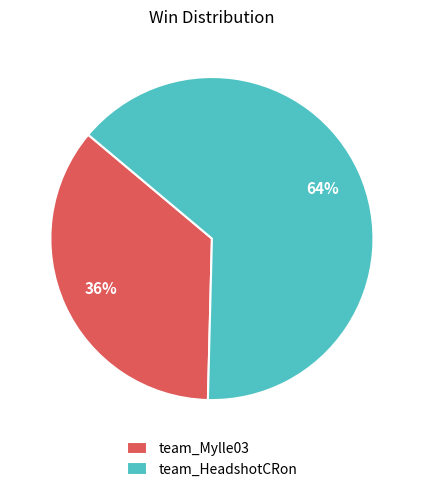

Is it true that team_Mylle03 is 28% of the pie?

False